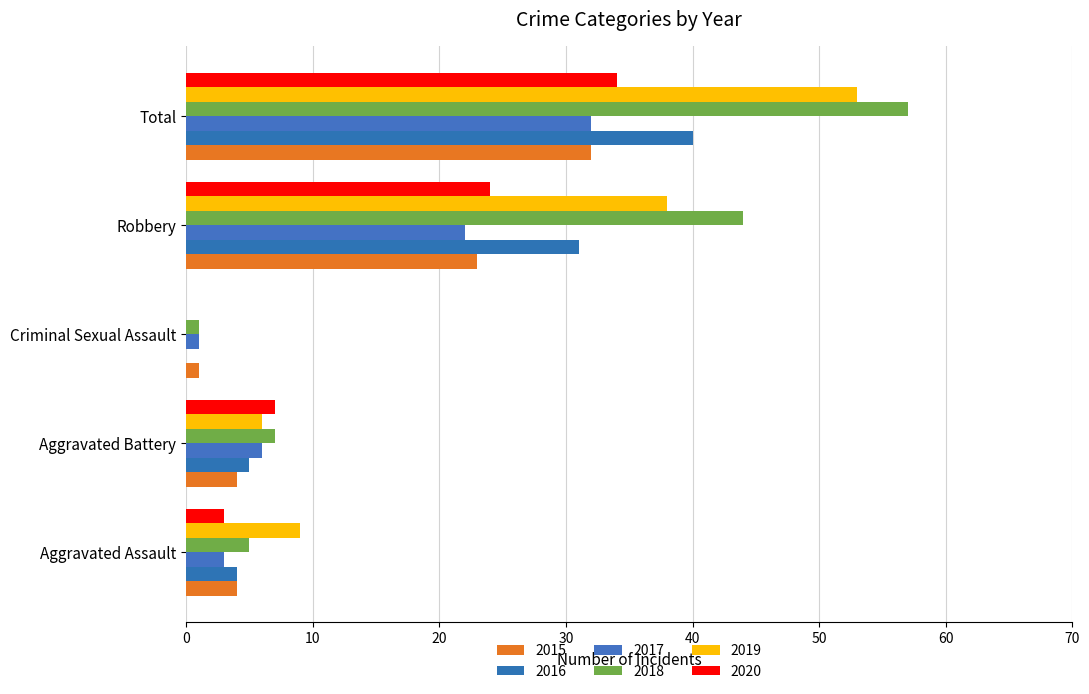

Count the number of data series in this chart.

6